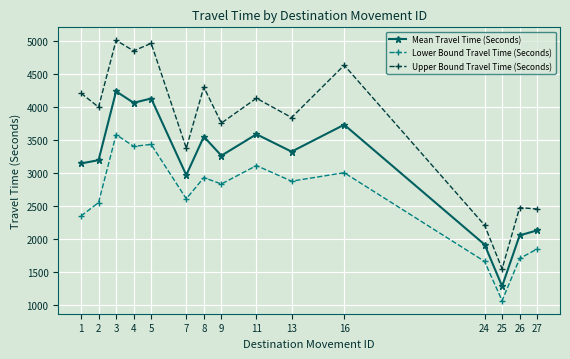

What value does the Lower Bound Travel Time (Seconds) series have at 8?

2926